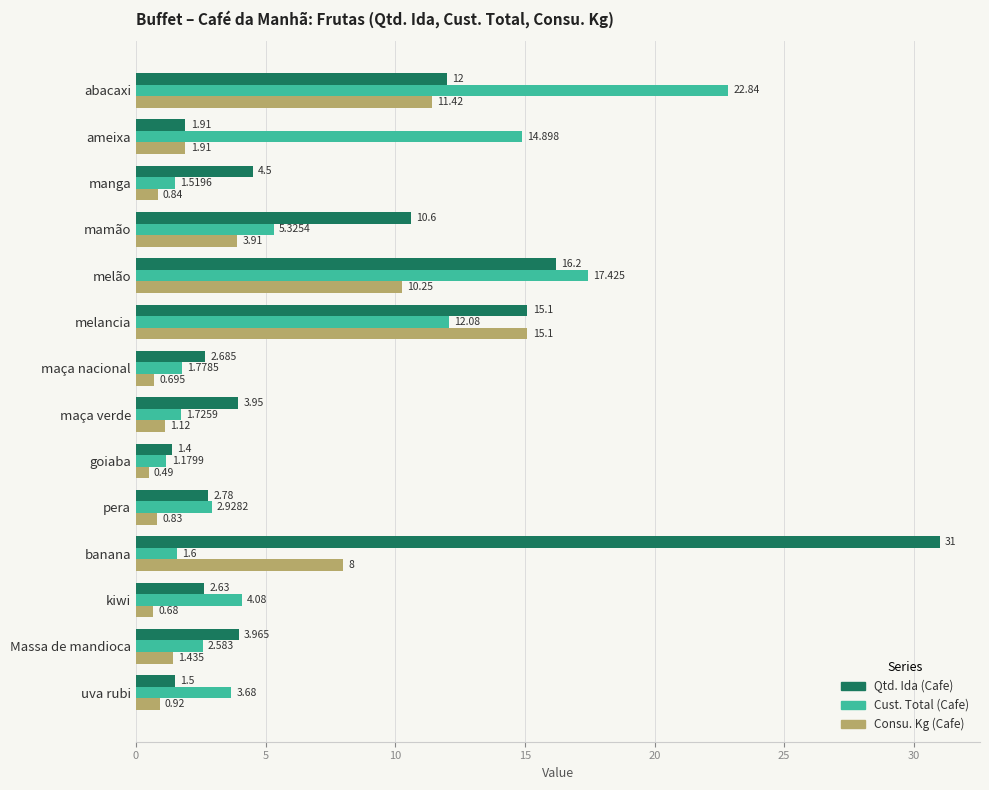

Where is Consu. Kg (Cafe) nearest to the value 7?

banana